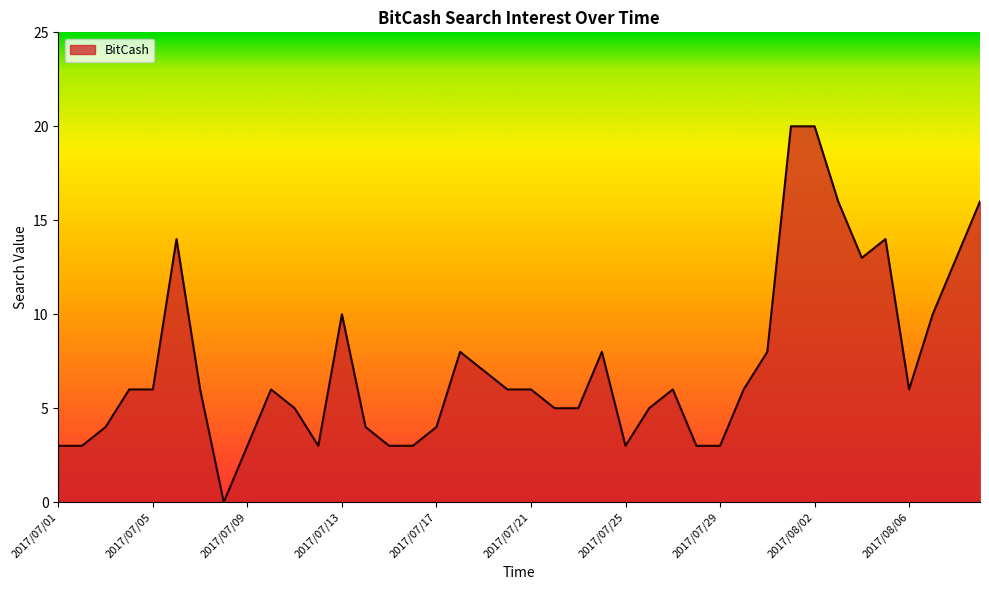

What is the greatest value displayed?

20